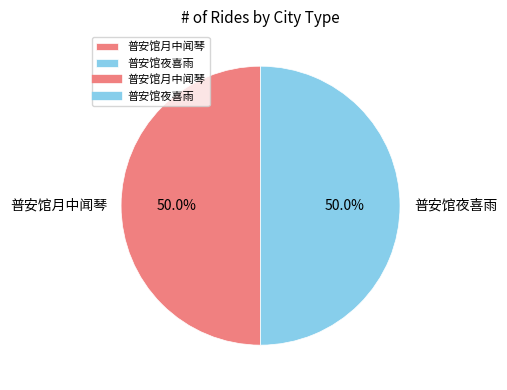

What is the total percentage of 普安馆夜喜雨 and 普安馆月中闻琴?

100.0%